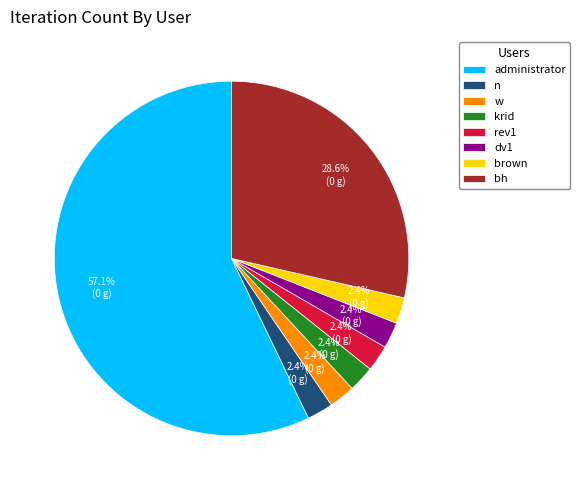

What is the largest slice in the pie chart?

administrator